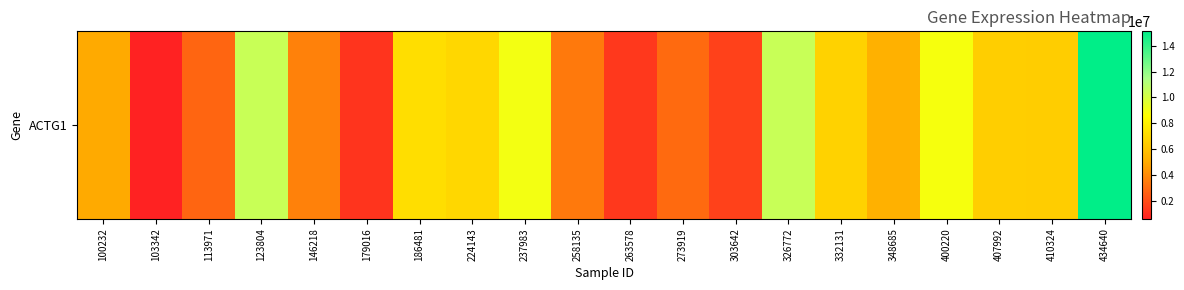

Reading right to left, what are all the values shown in this chart?

434640=15121910	410324=6463169	407992=6517316	400220=8860295	348685=5309463	332131=6692539	326772=10460735	303642=1646413	273919=2952428	263578=1335195	258135=3415039	237983=8985315	224143=6922679	186481=7191626	179016=1223612	146218=3682487	123804=10423607	113971=2777242	103342=605581	100232=4995065